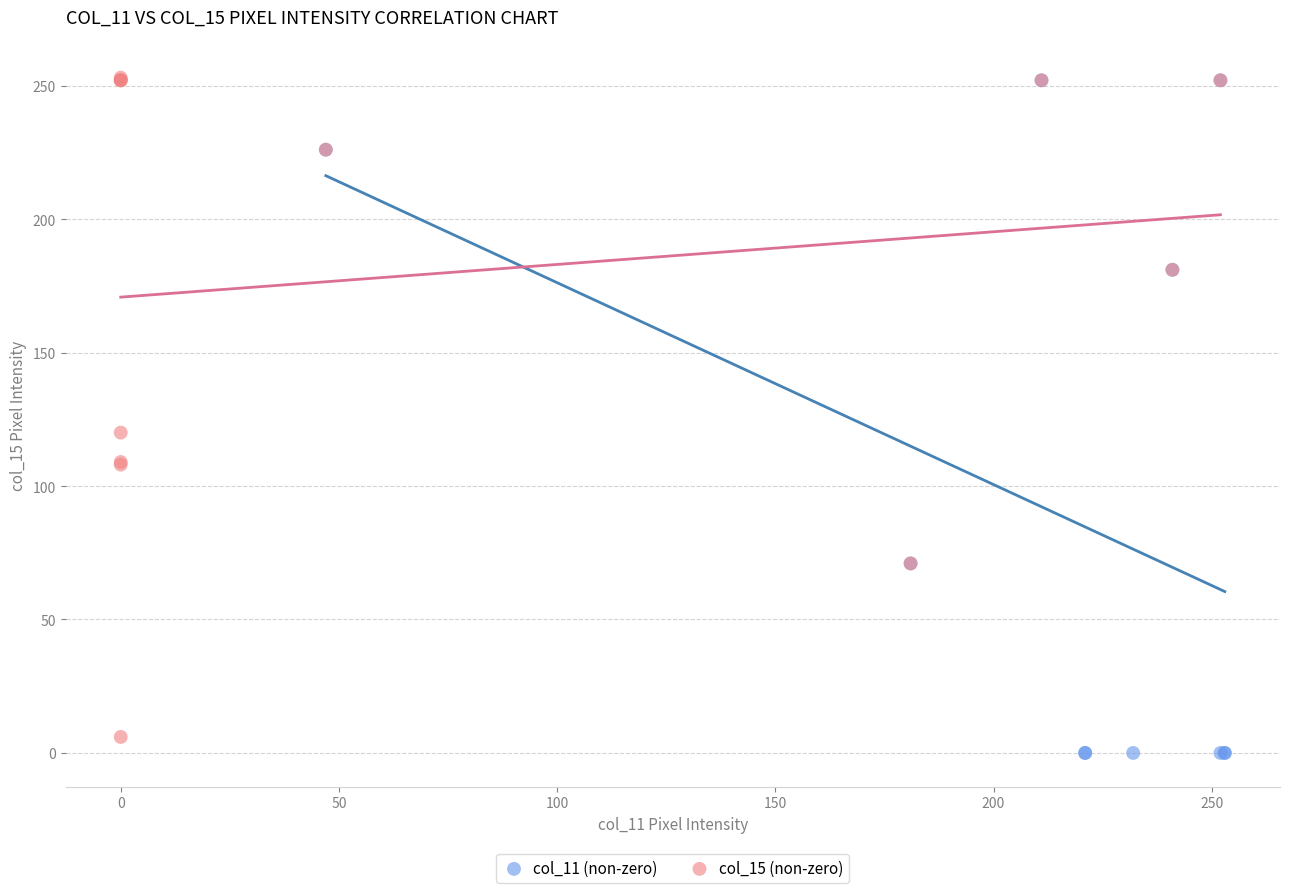

What are all the series names shown in the legend?

col_11 (non-zero), col_15 (non-zero)